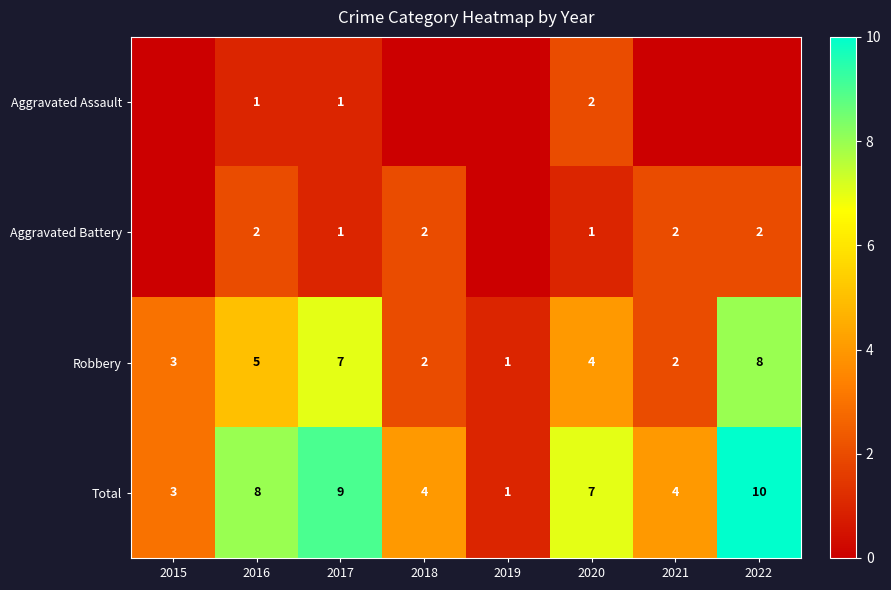

What is the spread (max minus min) of values at 2016?

7